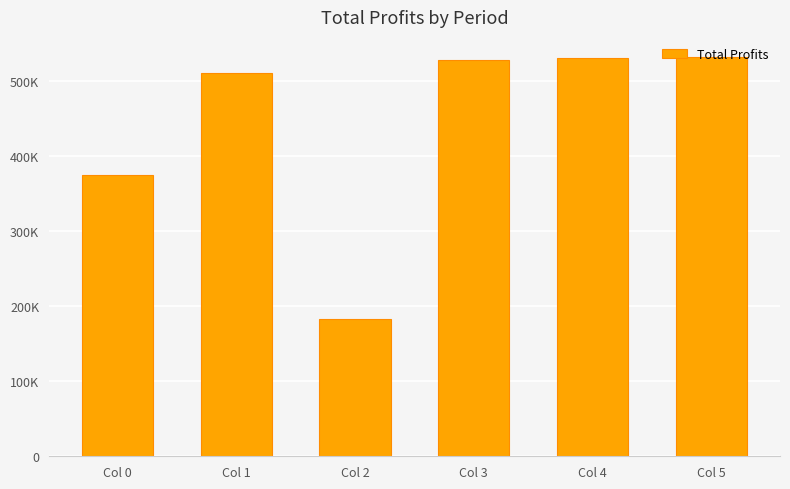

Which has a higher value, Col 0 or Col 1?

Col 1